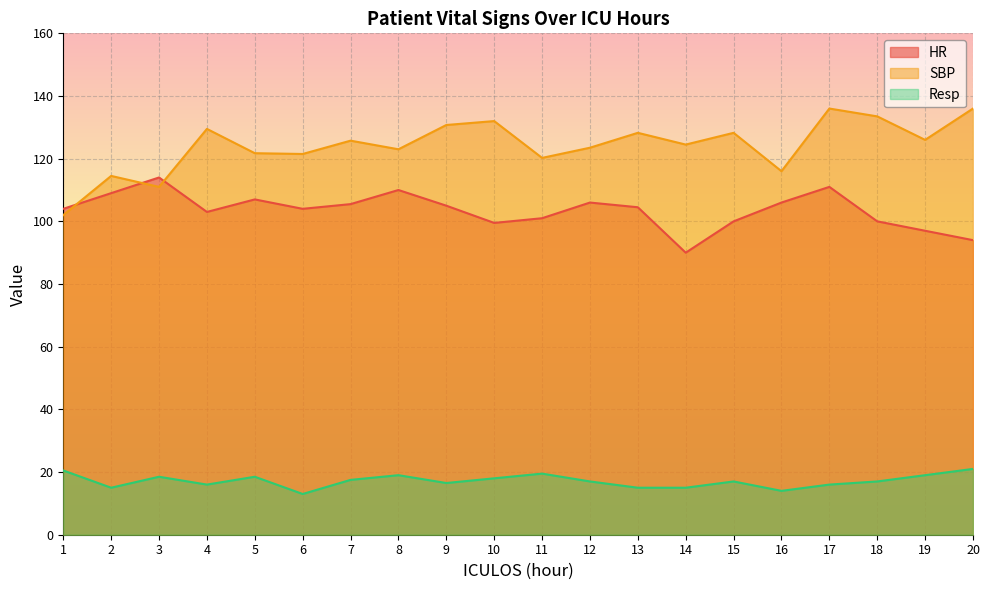

True or false: SBP and Resp cross at least once.

False